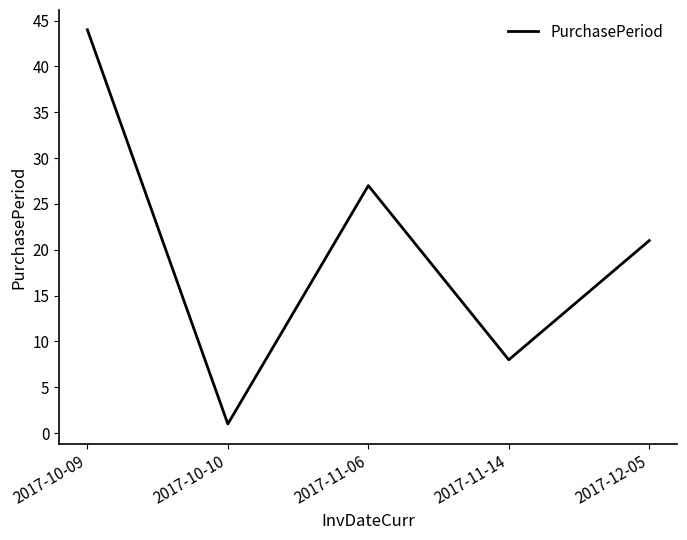

The chart shows a value of 3 at 2017-11-14. True or false?

False